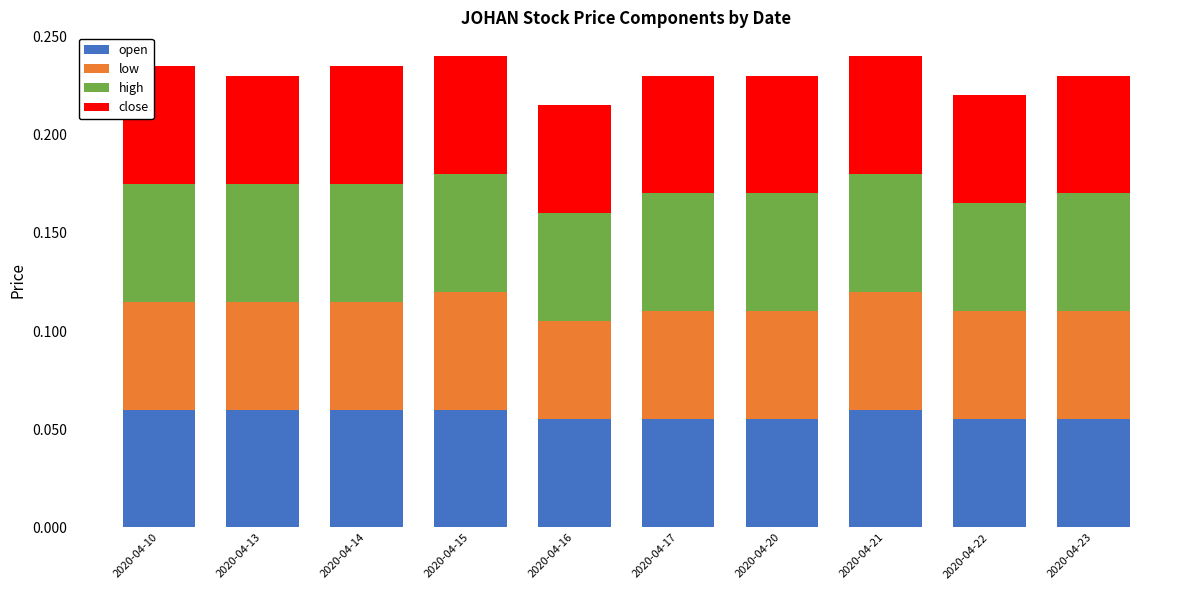

True or false: open has a value of 0.0 at 2020-04-22.

False